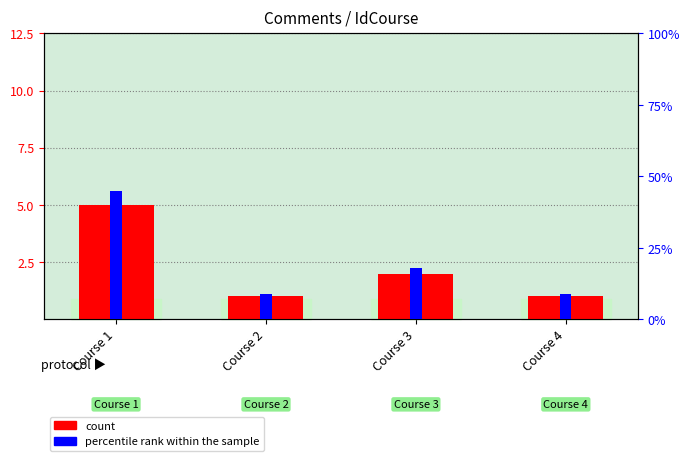

The value of percentile rank within the sample at Course 2 is 9. True or false?

True